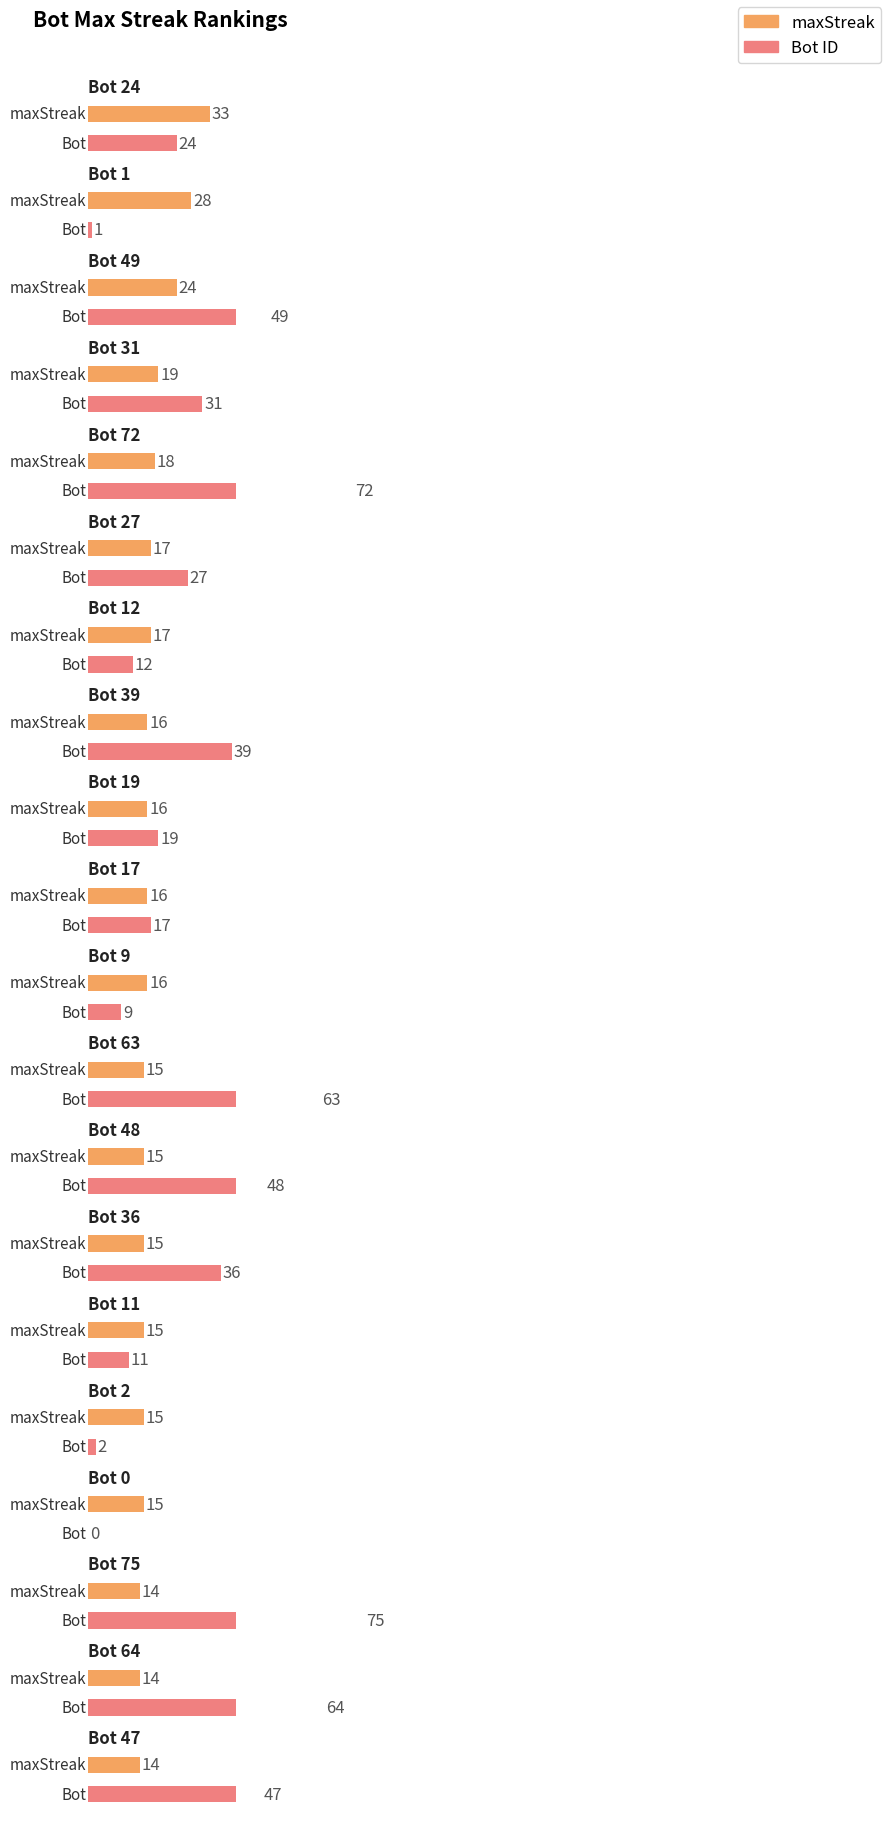

What is the difference between the second highest and minimum values in the maxStreak series?

14